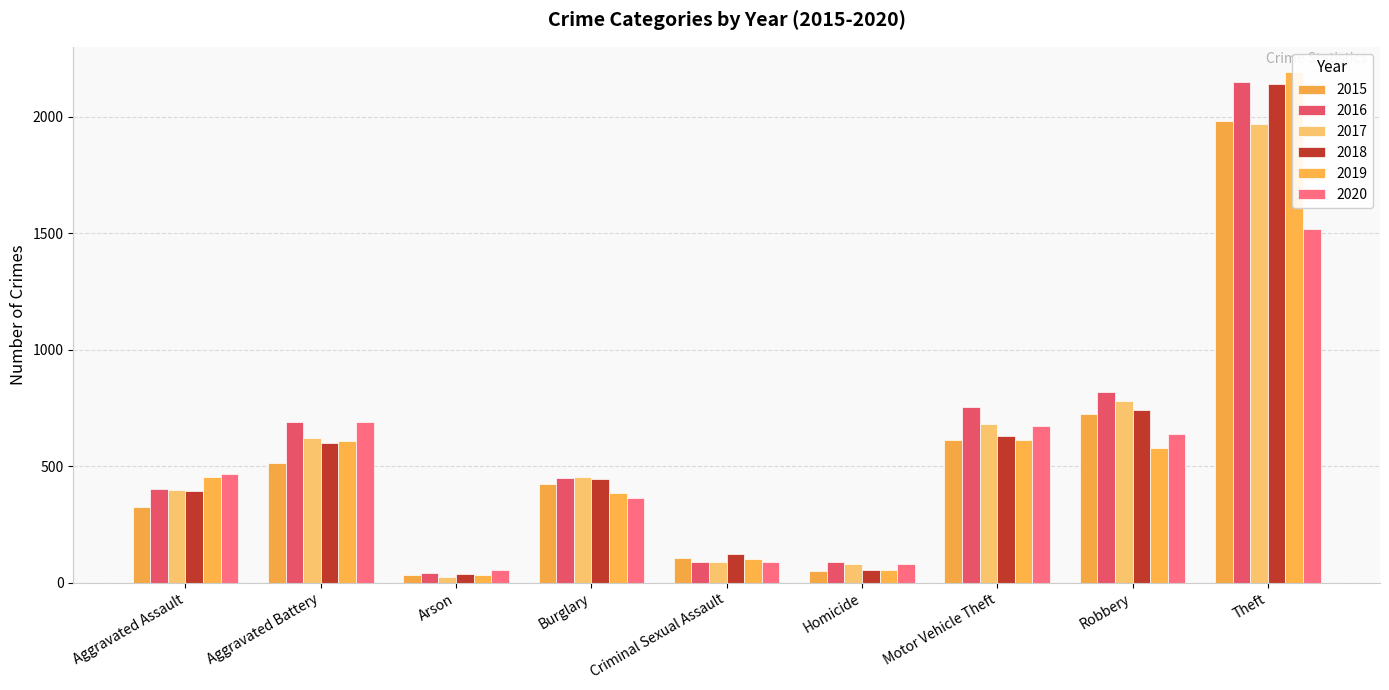

True or false: 2017 has a value of 90 at Criminal Sexual Assault.

True